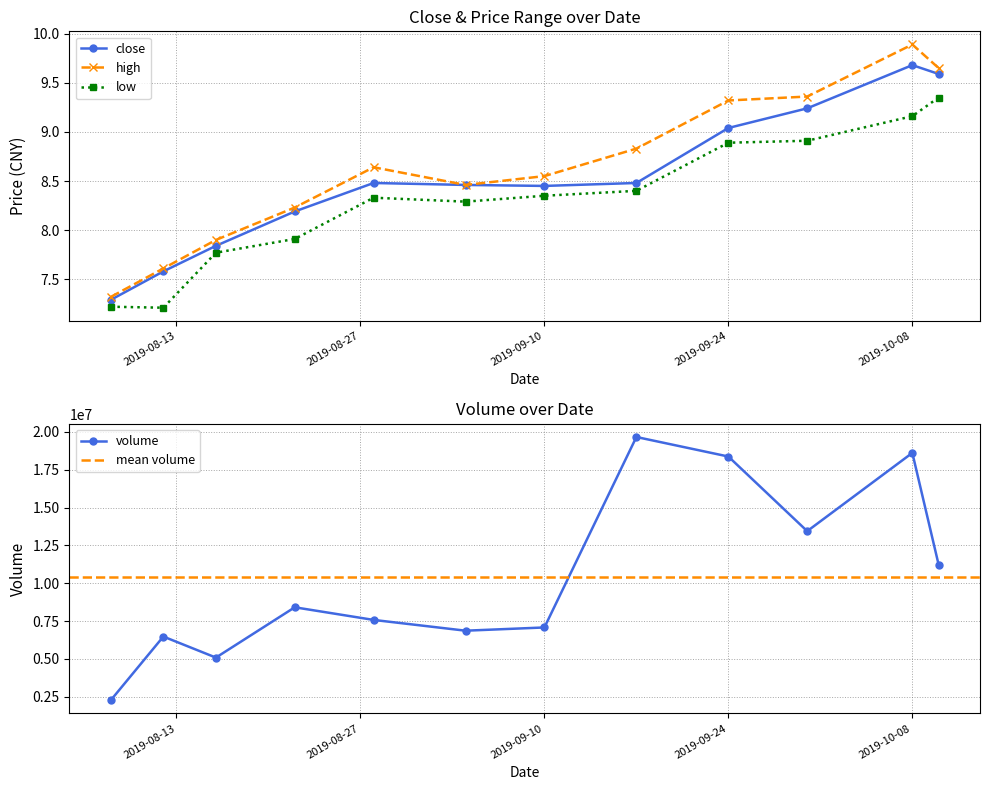

How many interior local peaks does the close series have?

2